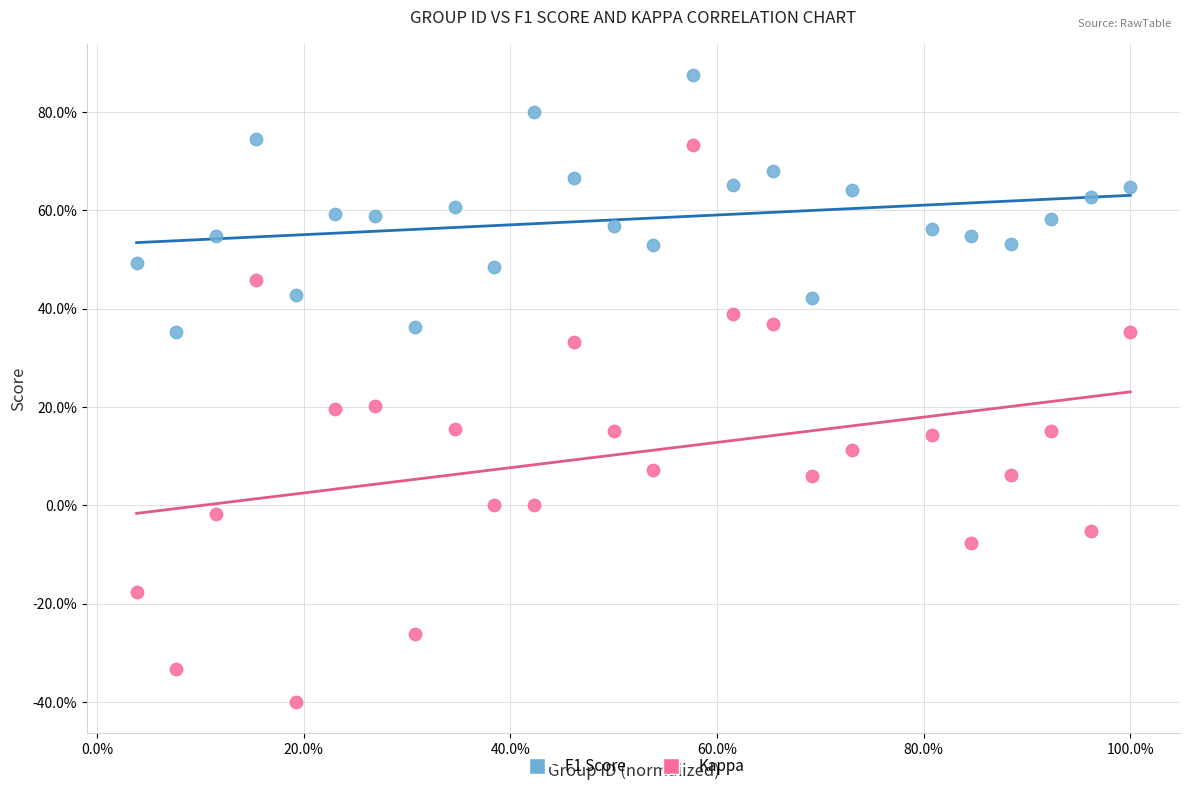

Which series reaches the maximum Y coordinate?

F1 Score